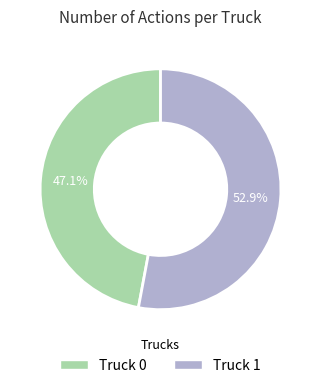

What is the total percentage of Truck 0 and Truck 1?

100.0%